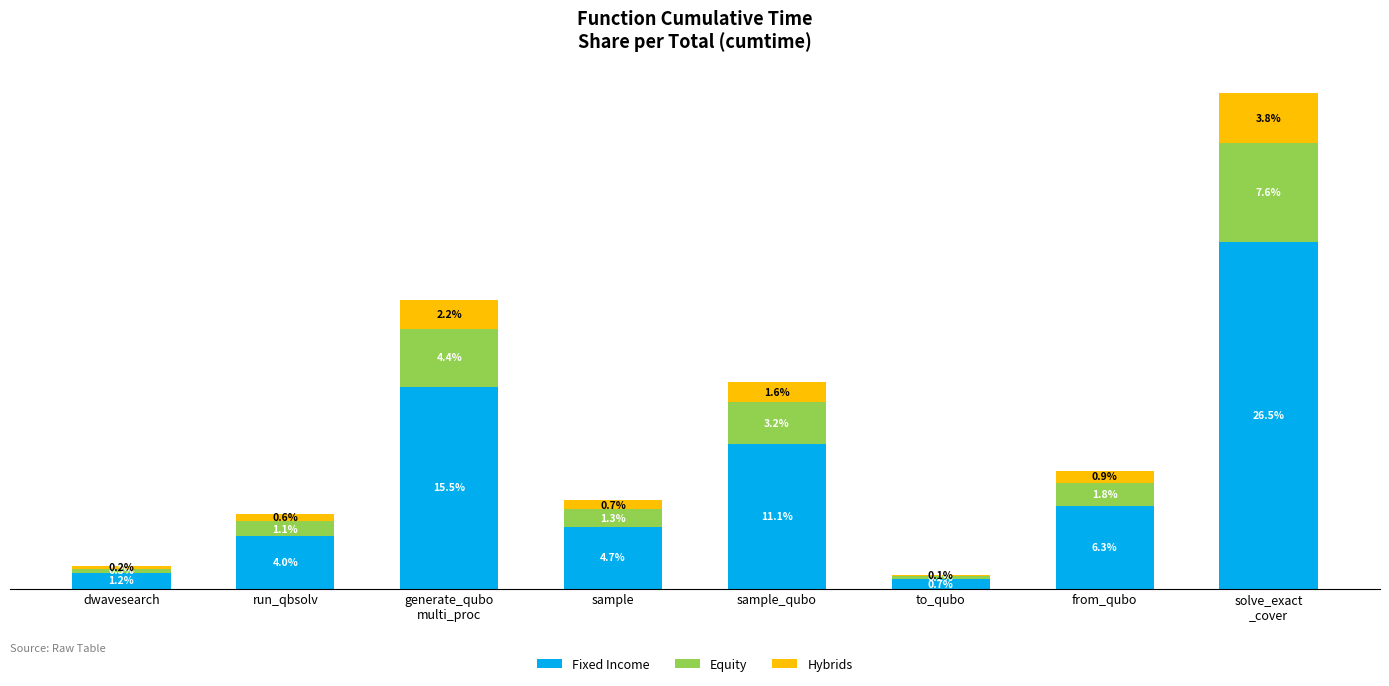

At which label is Fixed Income closest to 13?

sample_qubo